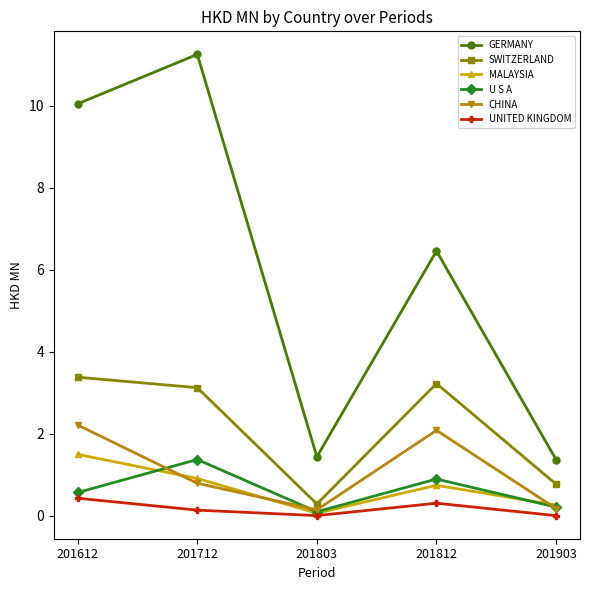

The value of MALAYSIA at 201903 is 0.3. True or false?

True